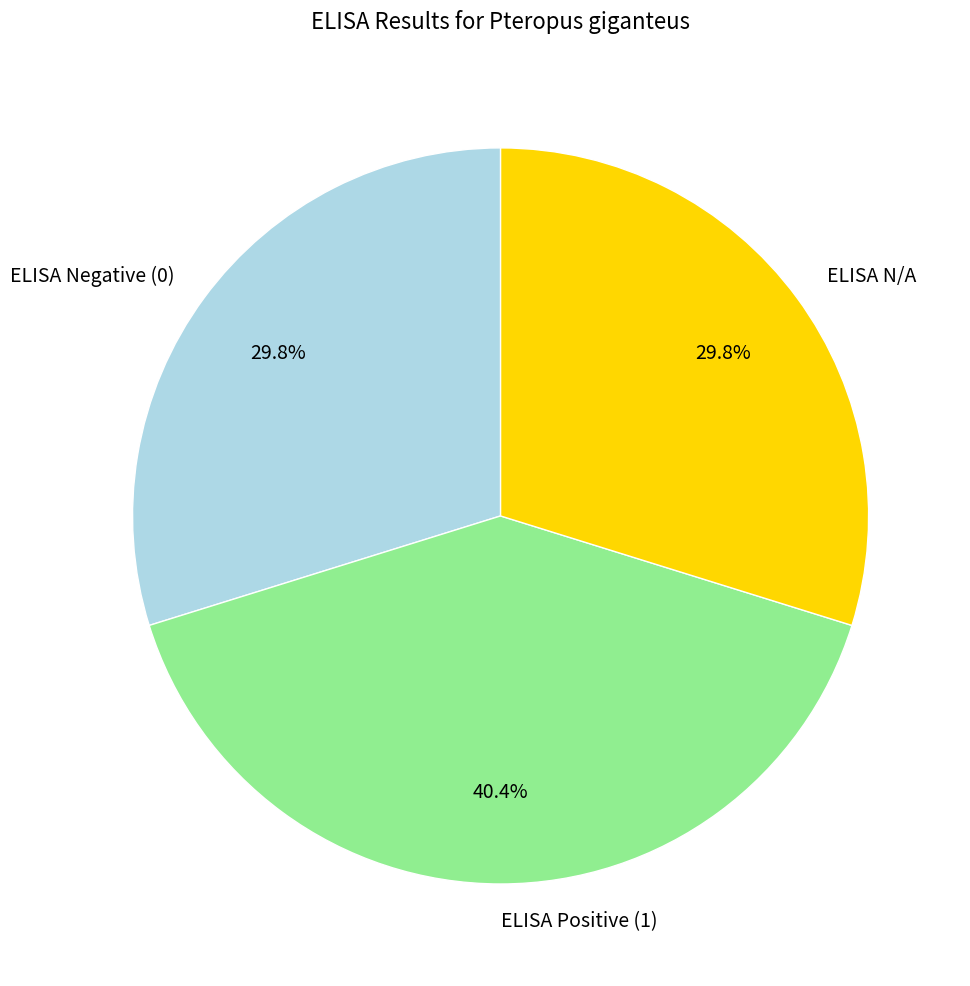

To the nearest percent, what is the average slice percentage?

33%